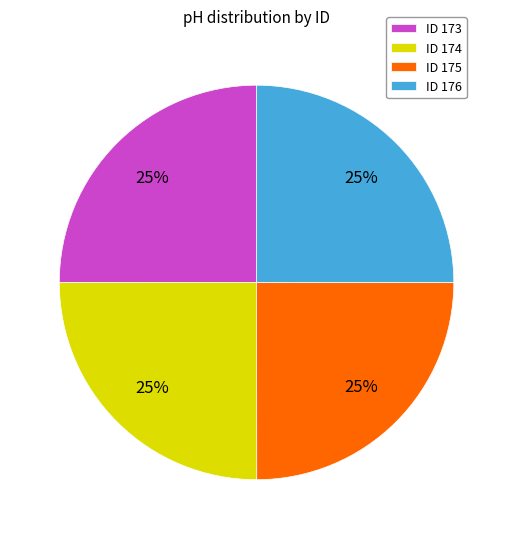

To the nearest percent, what percentage of the pie is ID 174?

25%